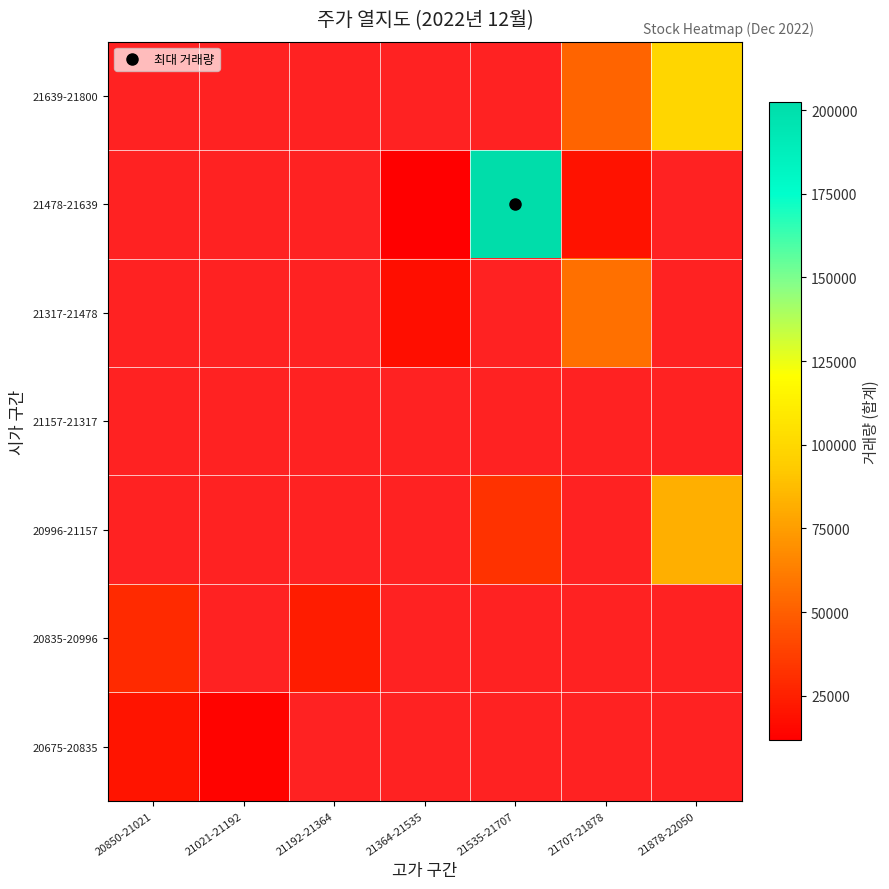

At how many categories does at least one series exceed 44646?

3